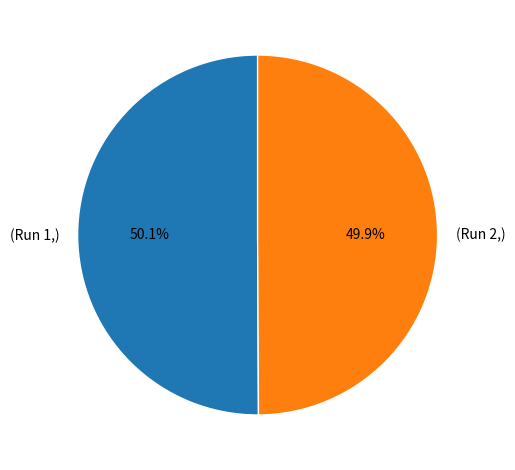

Does any single category account for the majority?

Yes